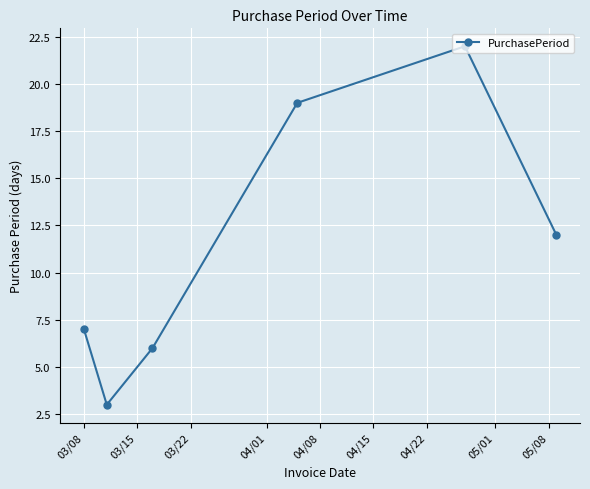

Is this an area chart (filled region under the line)?

No